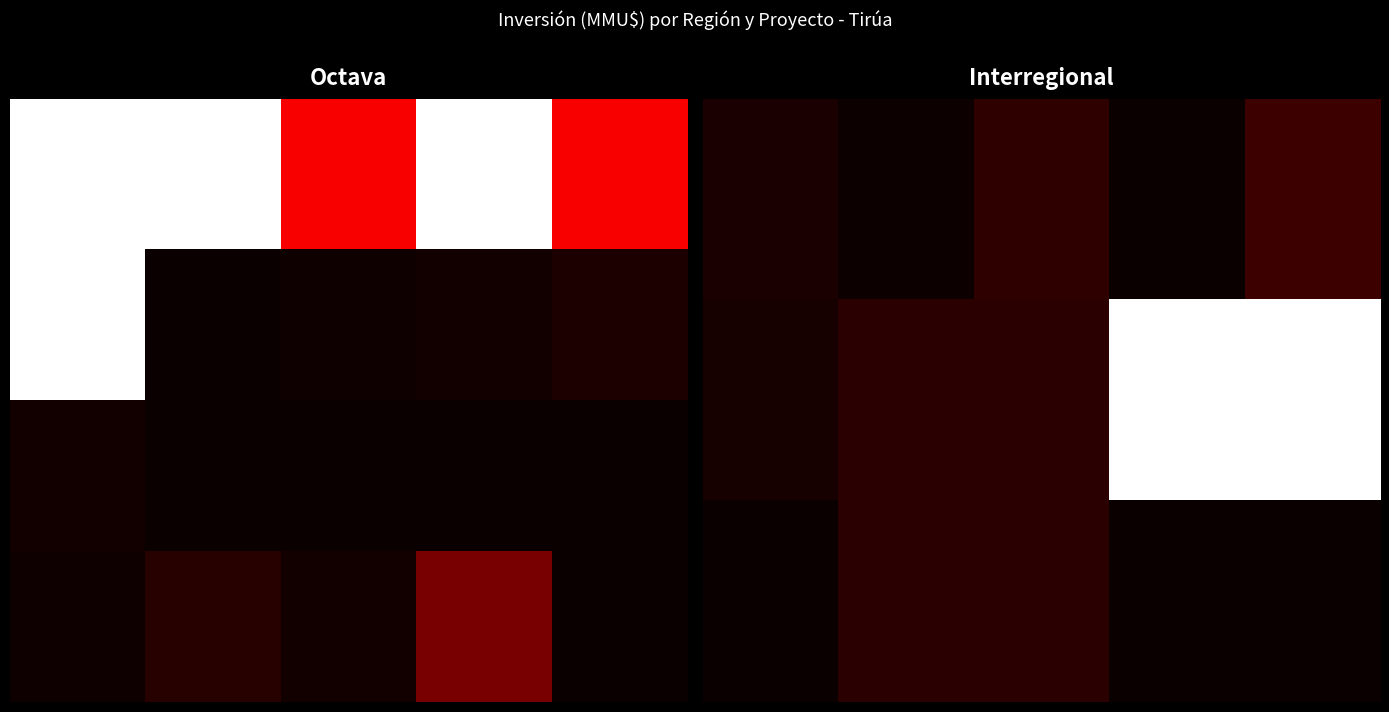

At how many categories does at least one series exceed 2446?

2